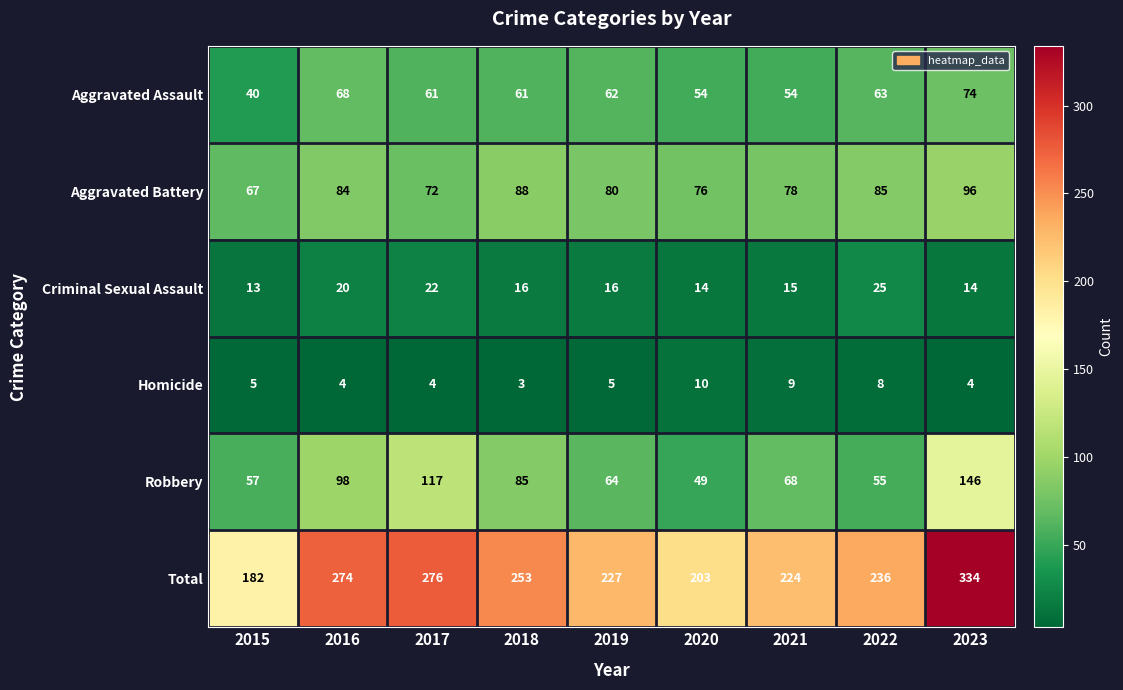

What is the average value of the Aggravated Assault series?

60